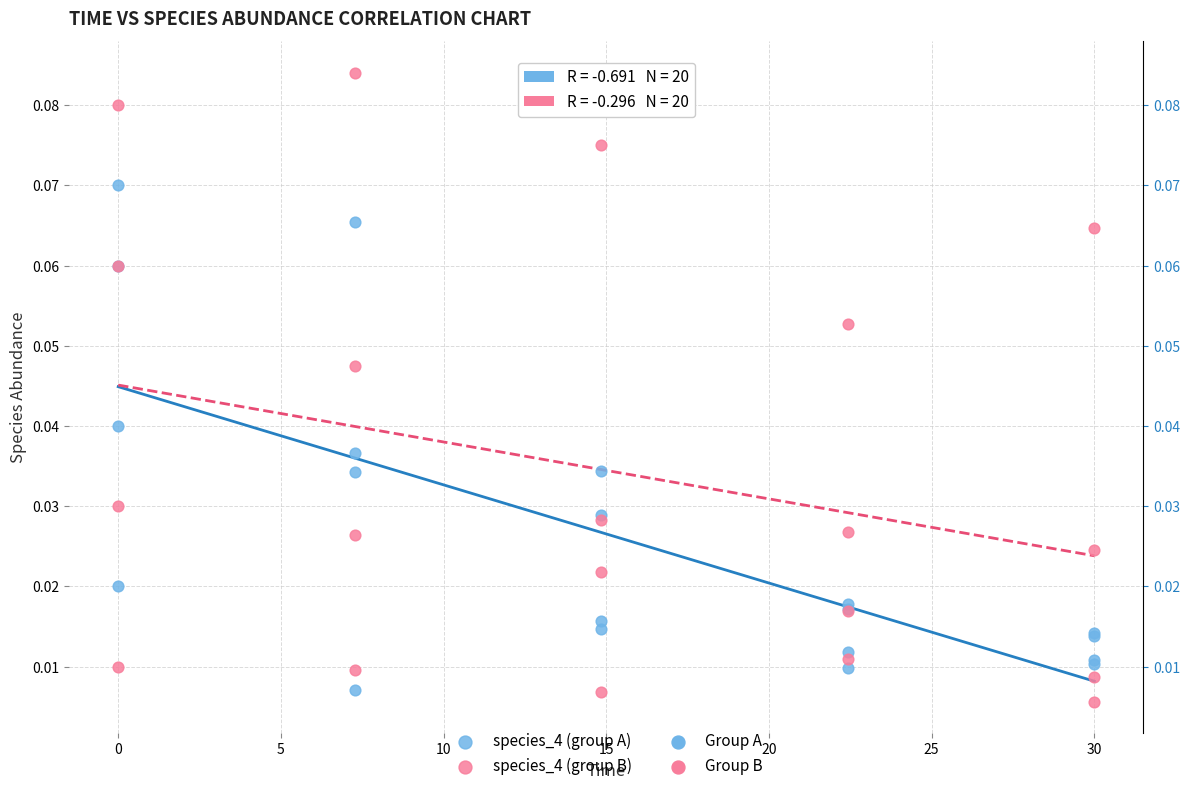

Which series has the largest Y range (max minus min)?

species_4 (group B)